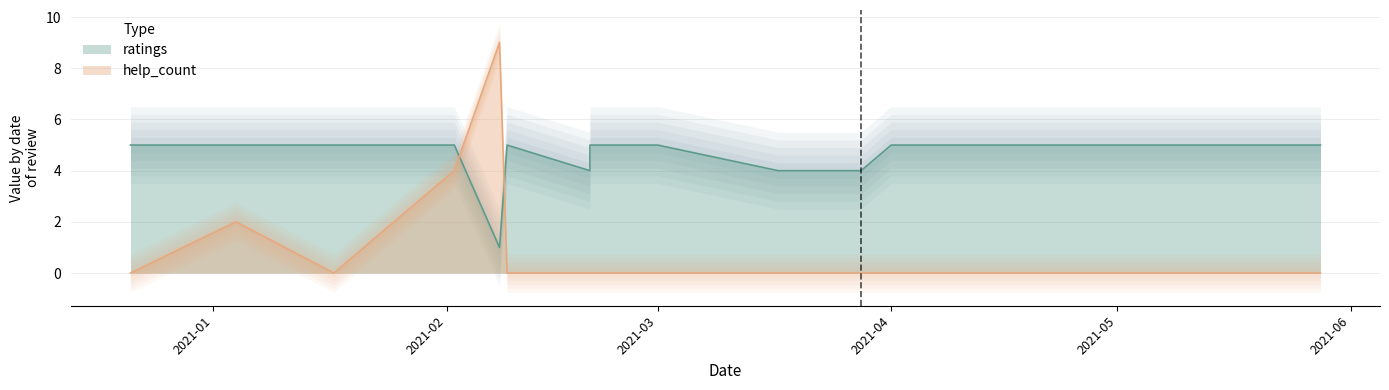

The ratings series shows 7 at 2020.12.21. True or false?

False